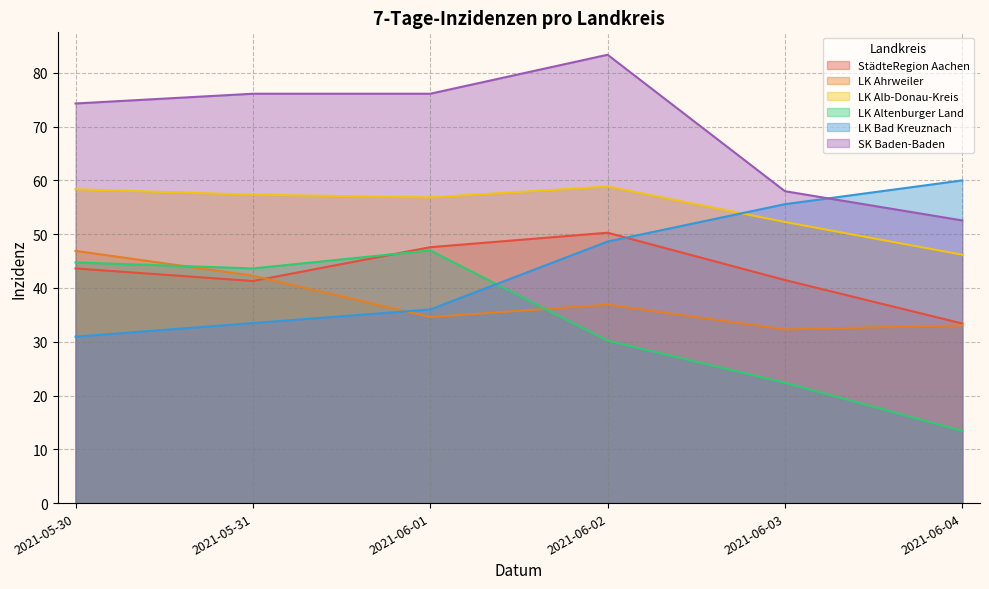

How many data points does each series have?

6